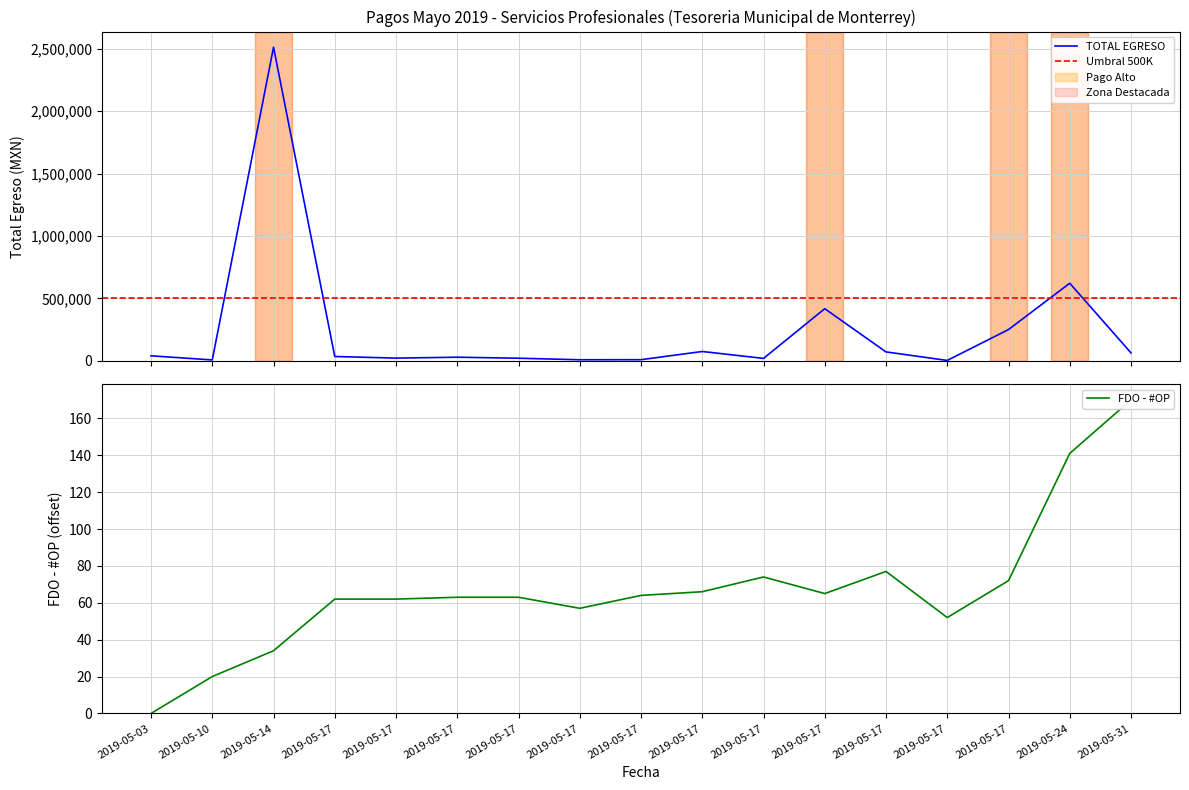

At 2019-05-17, list the series in order from largest to smallest.

TOTAL EGRESO, FDO - #OP